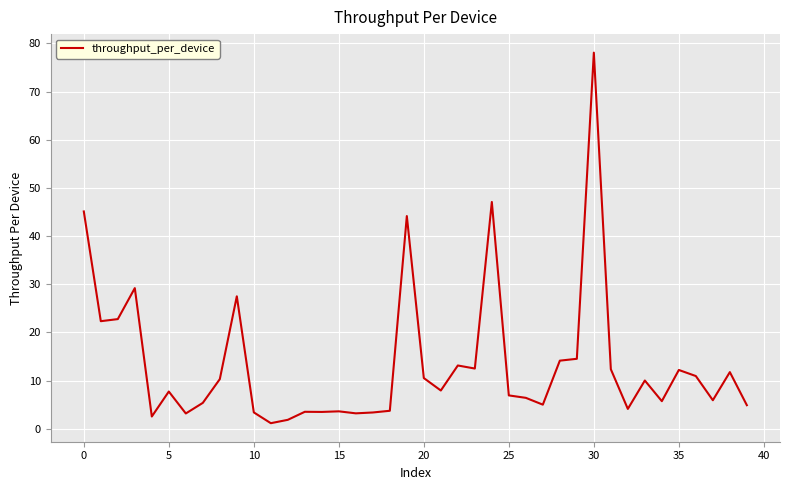

What is the difference between the maximum and minimum values?

76.9